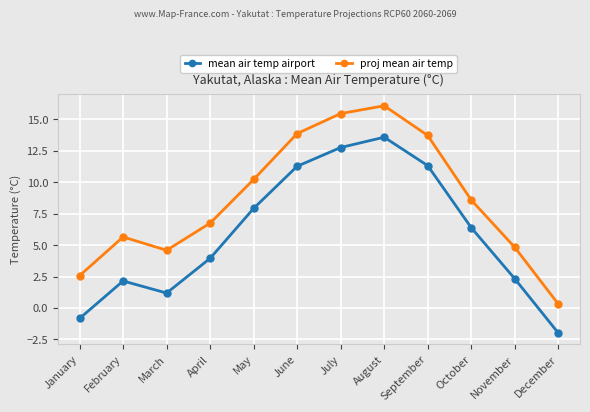

True or false: proj mean air temp and mean air temp airport cross at least once.

False